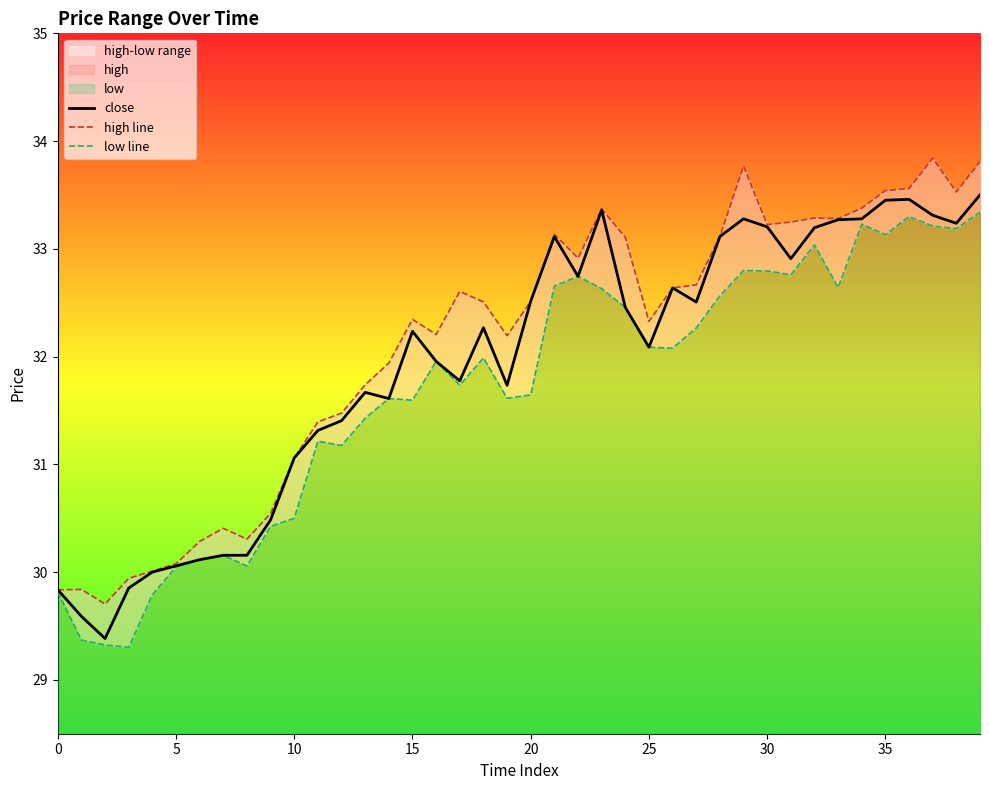

What is the sum of the low line values at 30 and 20?

64.4